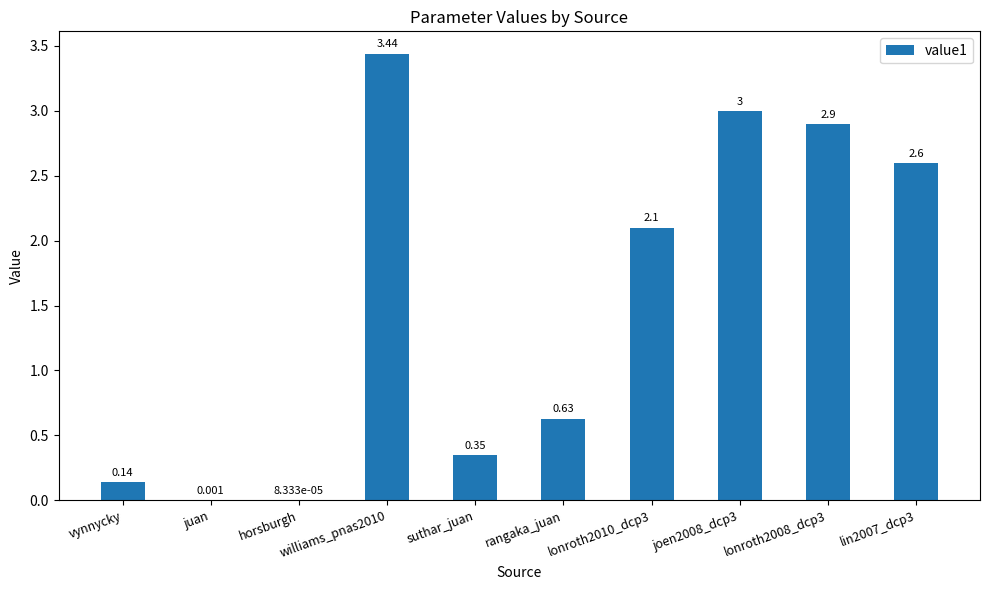

How many values exceed 2?

5